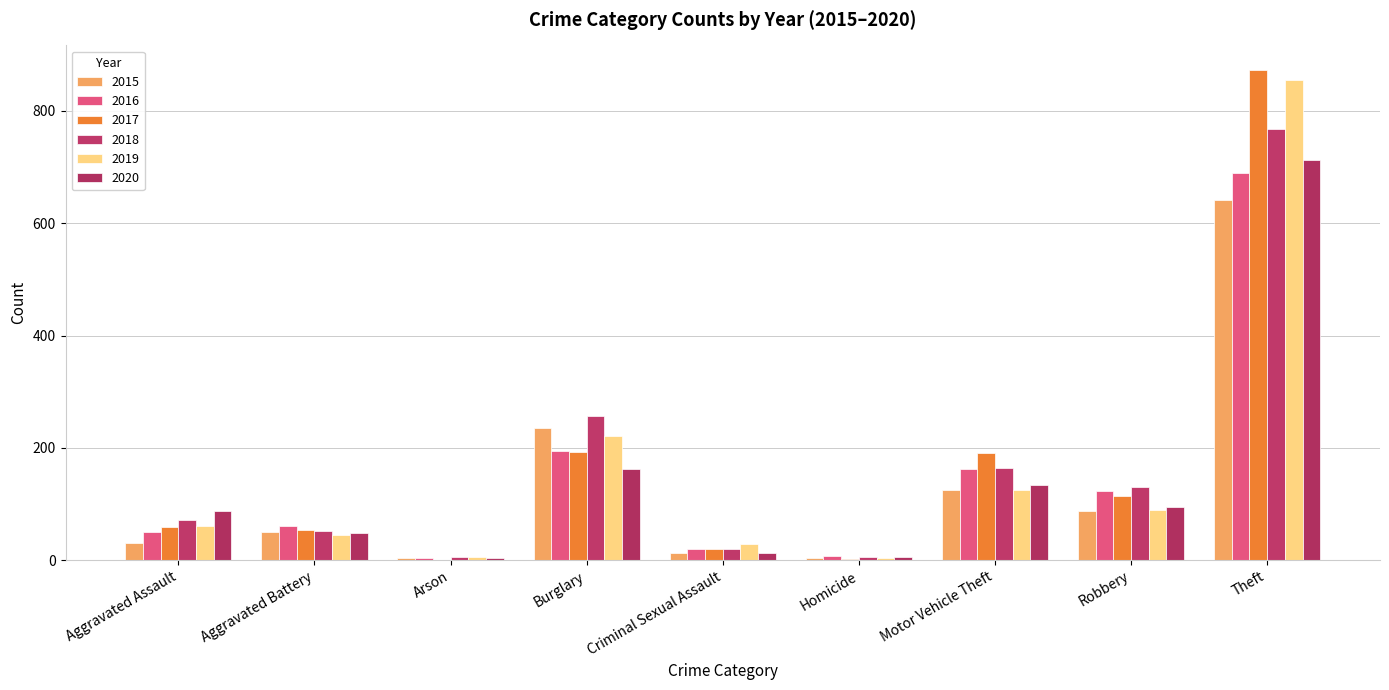

What is the difference between the maximum and minimum values in the 2018 series?

762